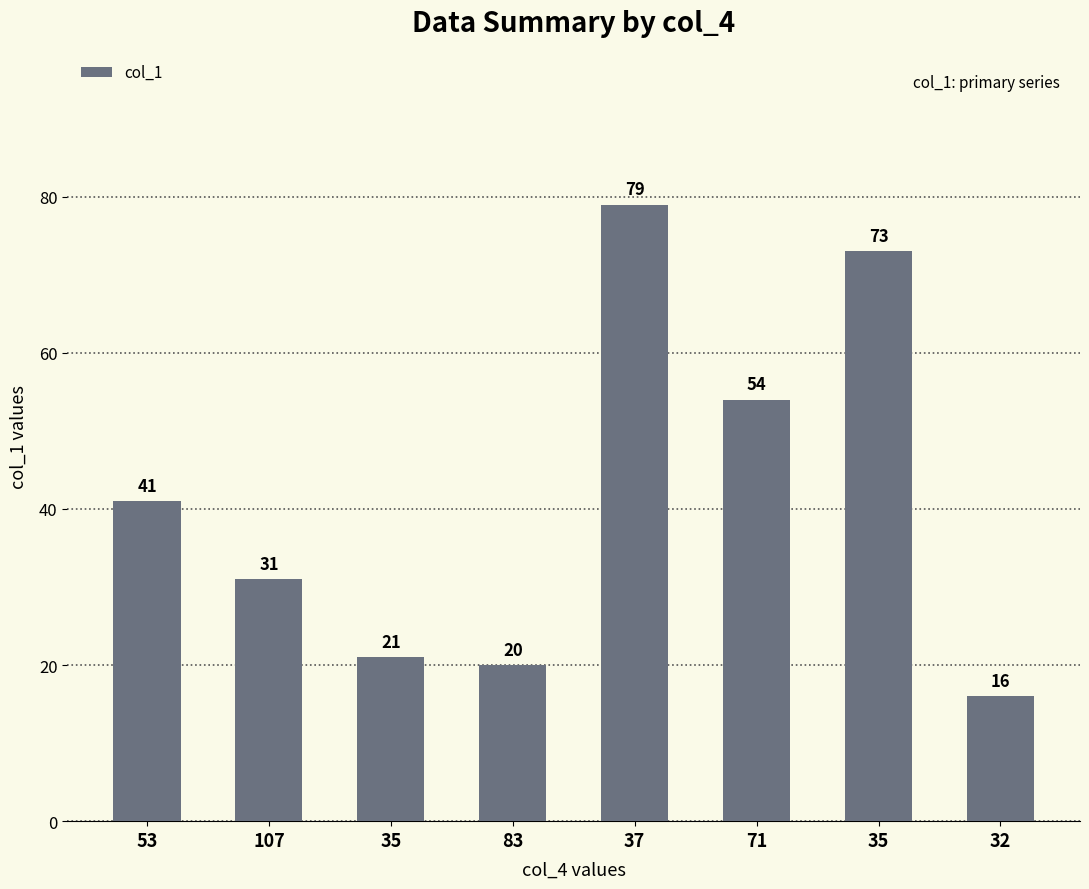

At which category does the chart reach its minimum across all series?

32